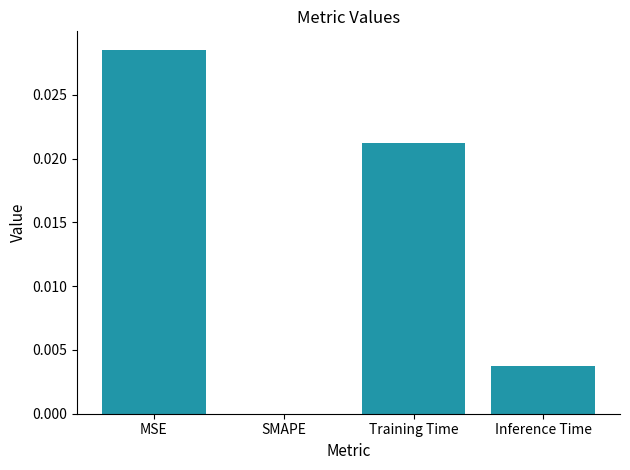

What is the sum of all values?

0.1